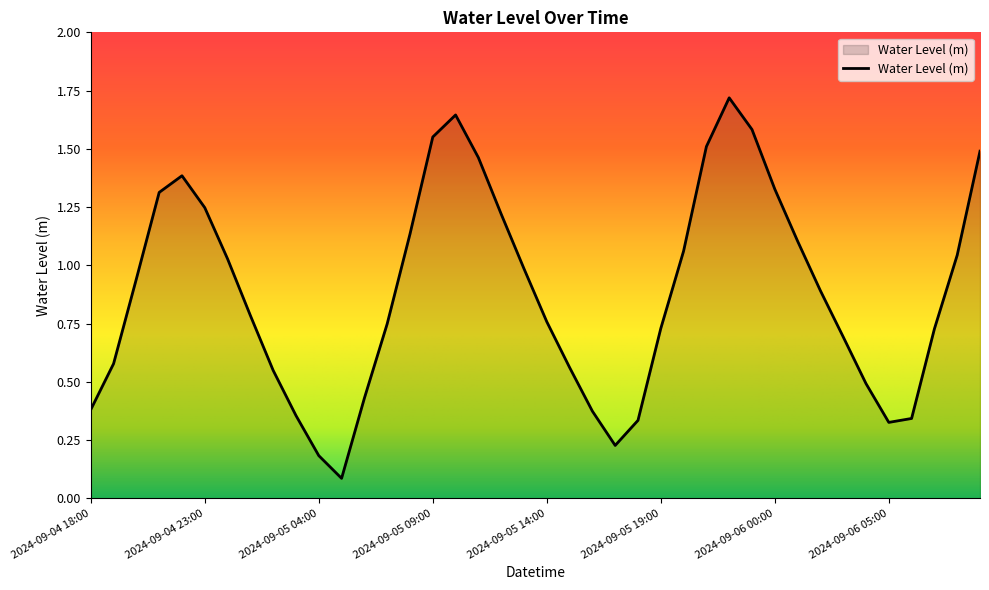

What is the greatest value displayed?

1.7